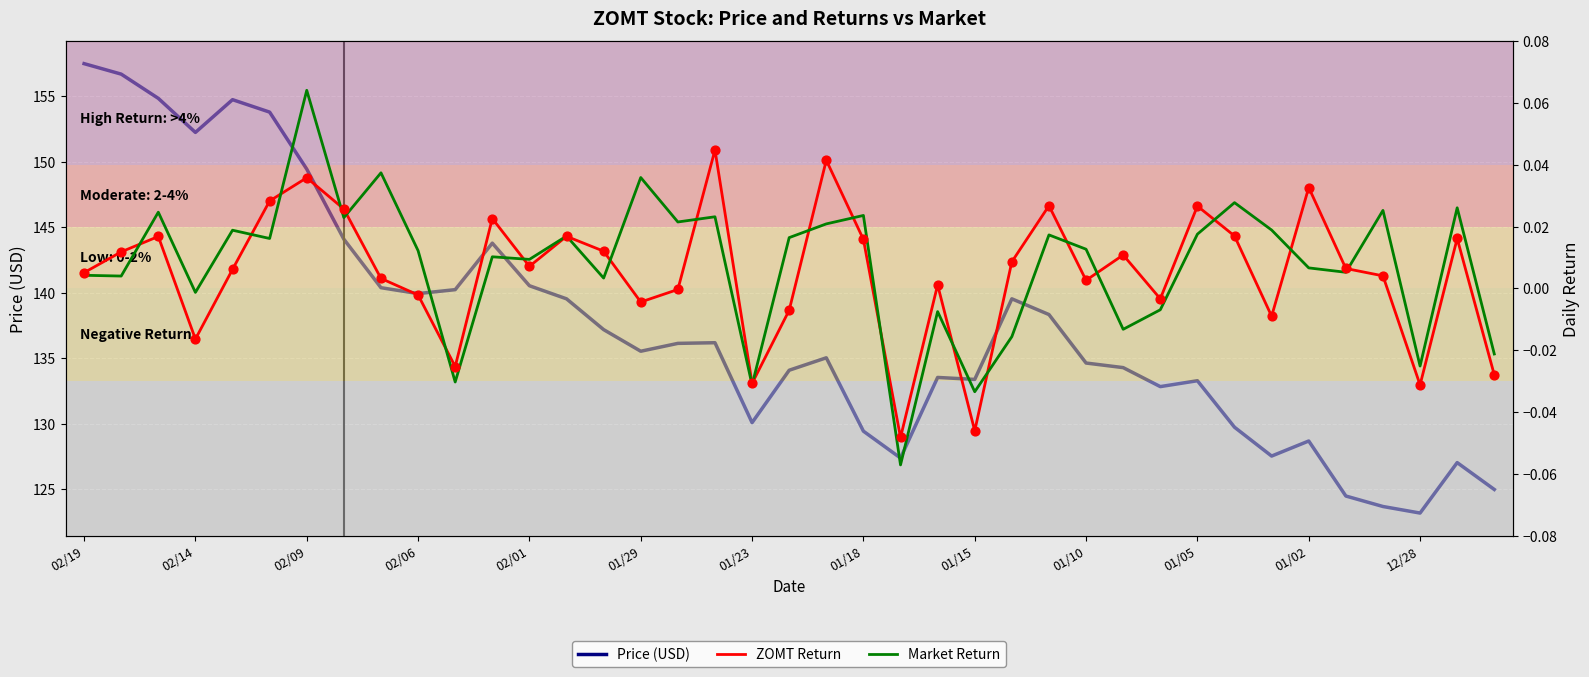

At how many categories does at least one series exceed 76?

39